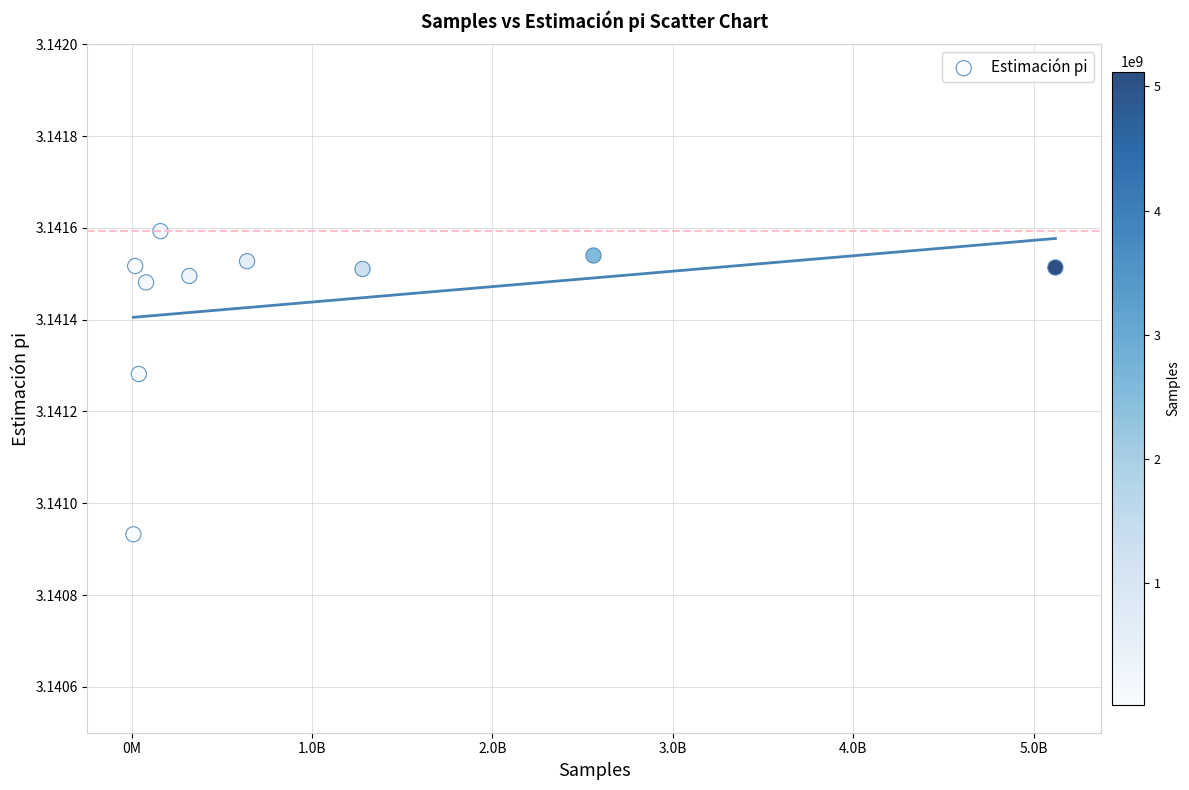

What is the range of X values (max minus min)?

5110000000.0